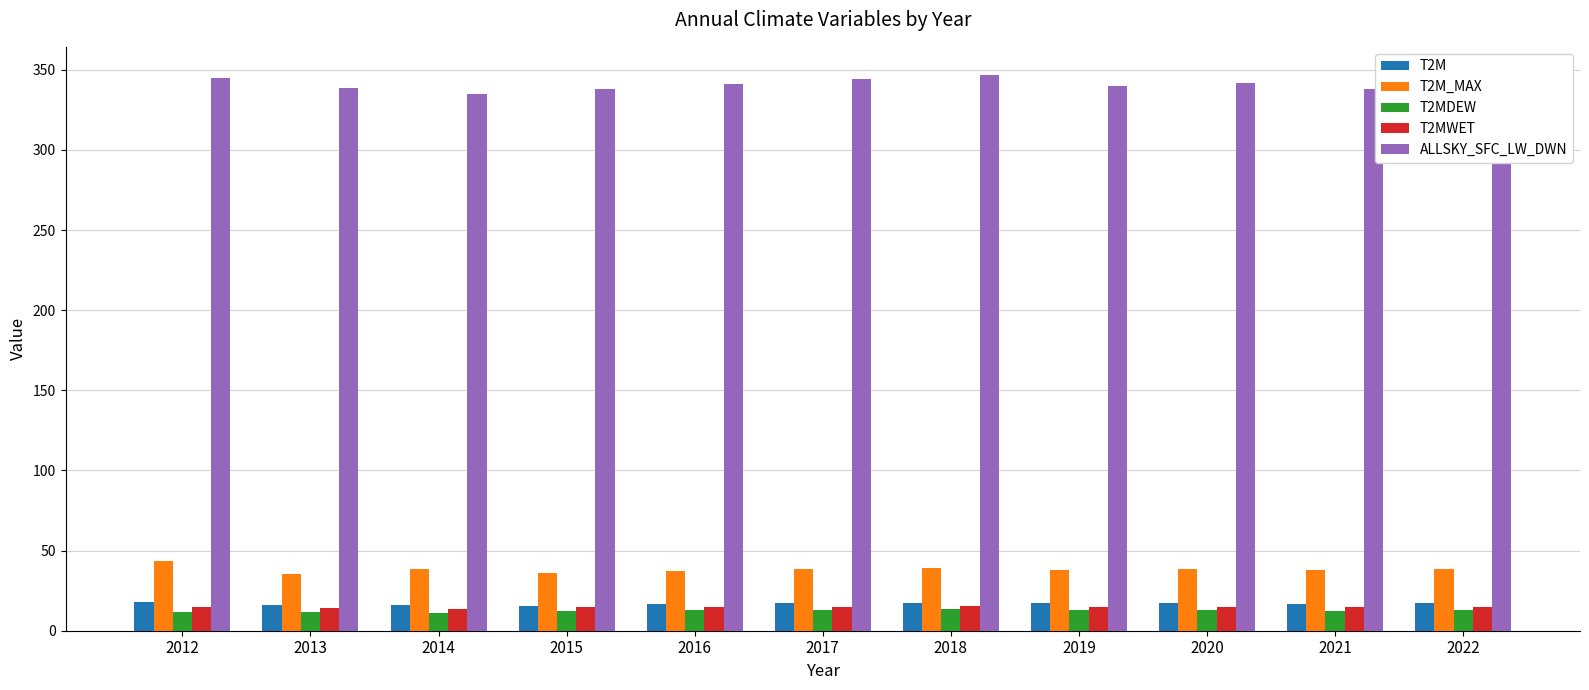

What are all the series names shown in the legend?

T2M, T2M_MAX, T2MDEW, T2MWET, ALLSKY_SFC_LW_DWN